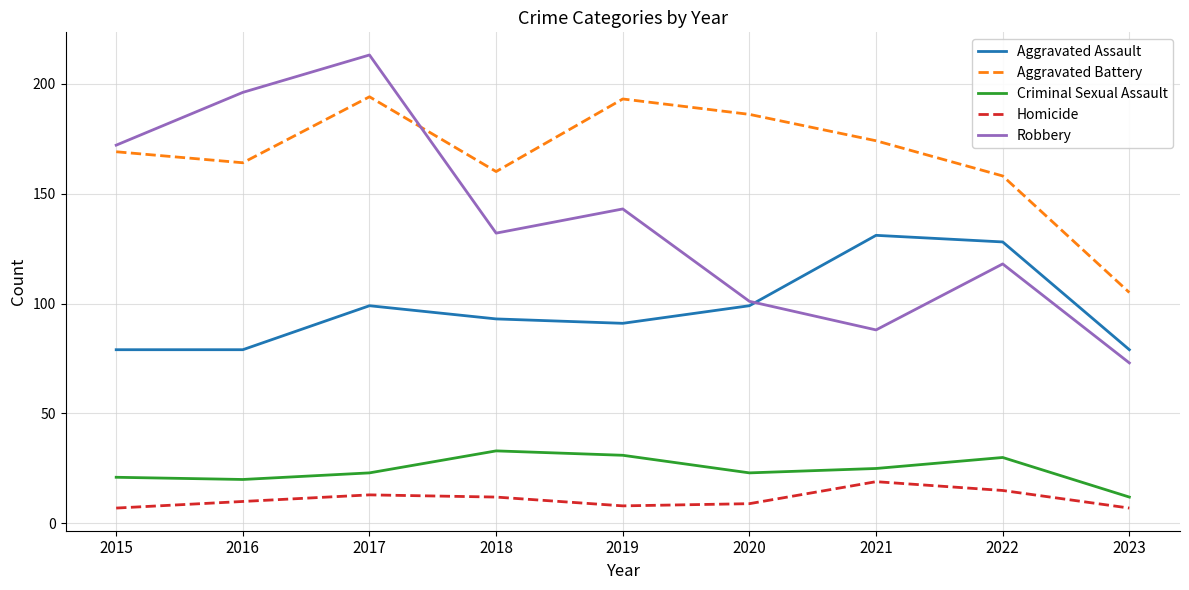

Which series has the largest total across all categories?

Aggravated Battery